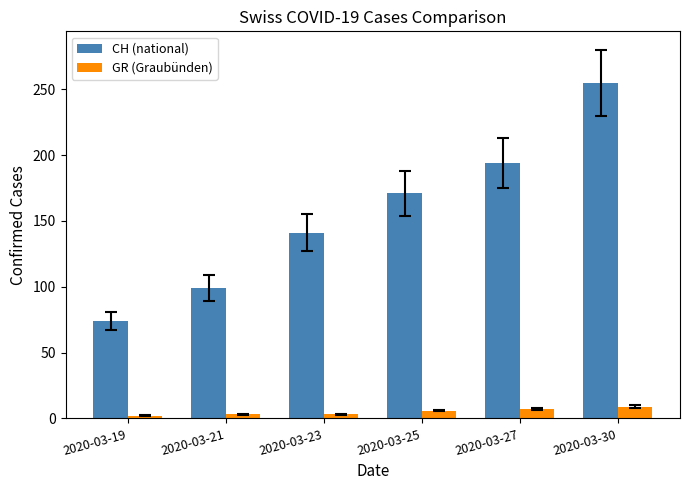

Is it true that GR (Graubünden) equals 3 at 2020-03-21?

True